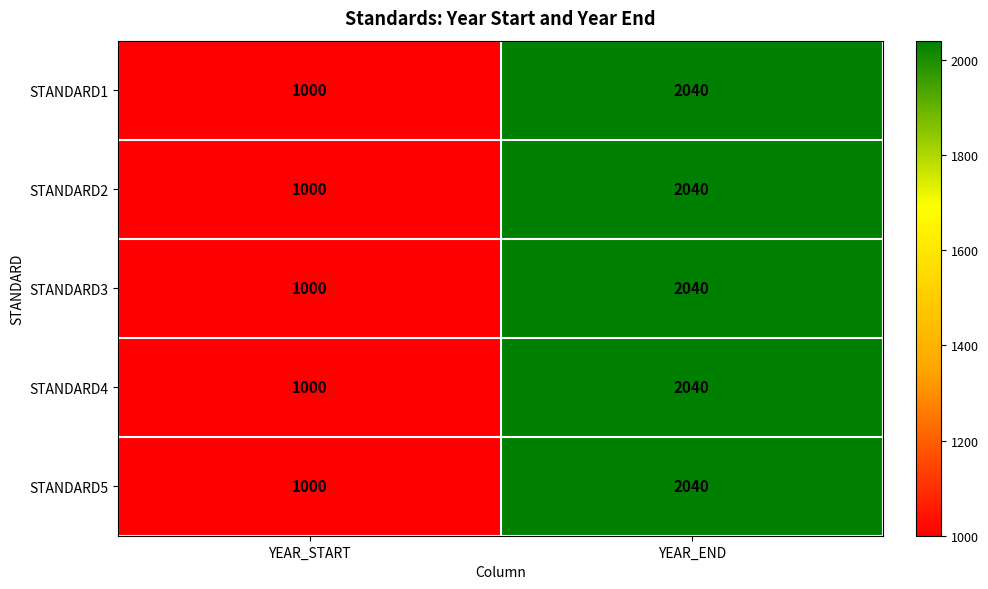

Reading right to left, list all the values displayed in this chart.

STANDARD1: 2040	1000
STANDARD2: 2040	1000
STANDARD3: 2040	1000
STANDARD4: 2040	1000
STANDARD5: 2040	1000